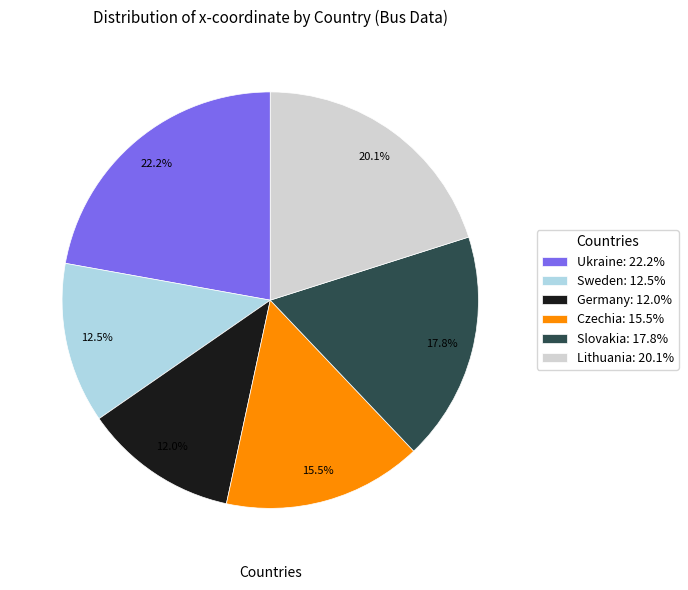

What is the total percentage of Germany and Slovakia?

29.8%